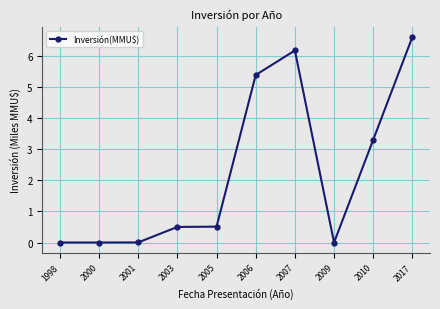

What is the value of the 4th point from the left?

0.5